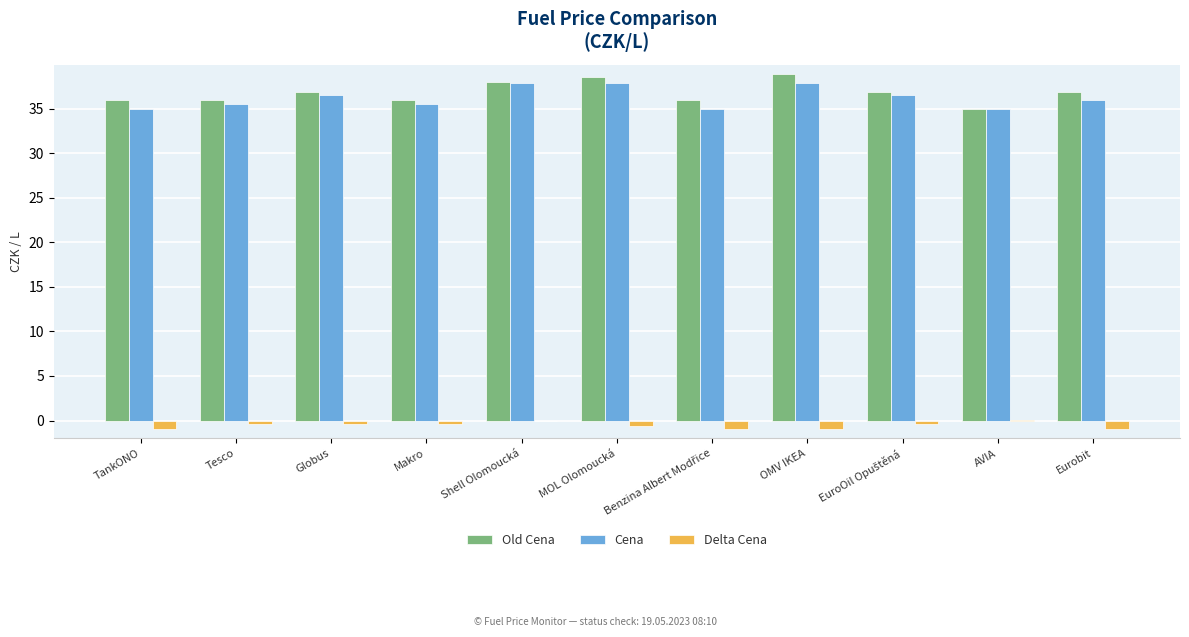

Is it true that Cena equals 19.7 at Globus?

False